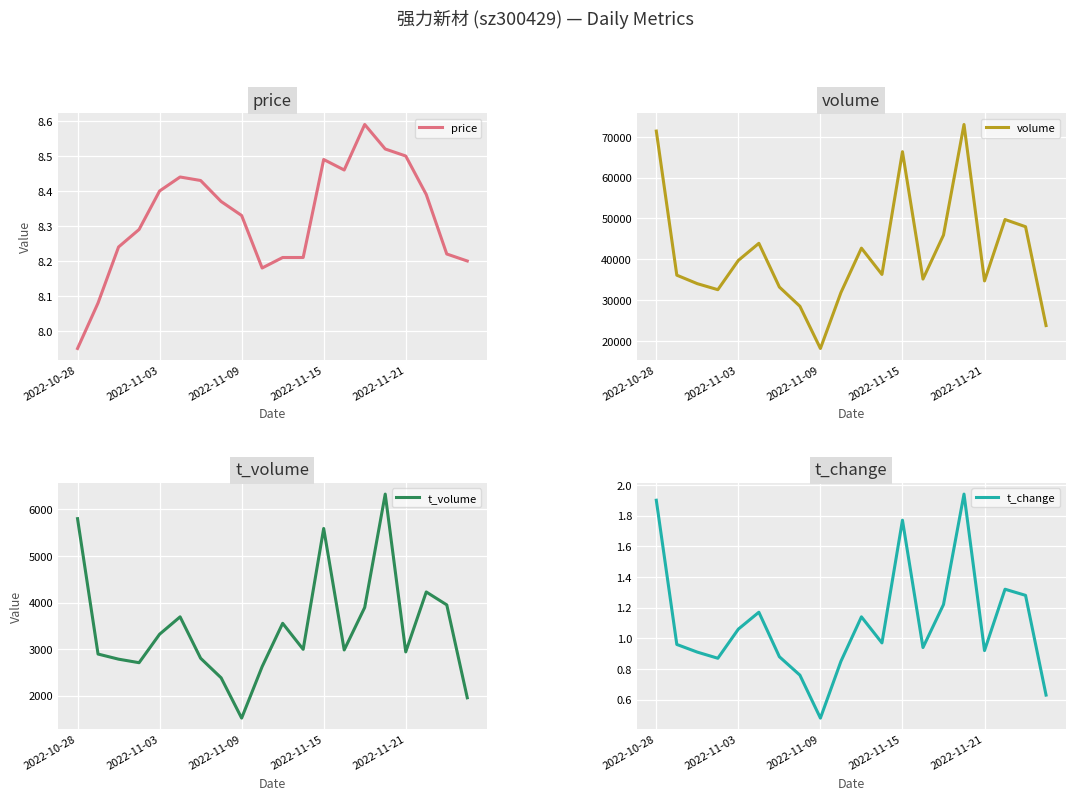

Reading left to right, what are all the values shown in this chart?

price: 8.0	8.1	8.2	8.3	8.4	8.4	8.4	8.4	8.3	8.2	8.2	8.2	8.5	8.5	8.6	8.5	8.5	8.4	8.2	8.2
volume: 71402.0	36106.0	34027.0	32555.0	39728.0	43911.0	33202.0	28499.0	18149.0	31848.0	42728.0	36289.0	66354.0	35153.0	45932.0	73015.0	34703.0	49738.0	47977.0	23766.0
t_volume: 5803.0	2892.0	2782.0	2706.0	3318.0	3692.0	2802.0	2381.0	1515.0	2622.0	3553.0	2993.0	5592.0	2980.0	3894.0	6331.0	2938.0	4227.0	3949.0	1952.0
t_change: 1.9	1.0	0.9	0.9	1.1	1.2	0.9	0.8	0.5	0.8	1.1	1.0	1.8	0.9	1.2	1.9	0.9	1.3	1.3	0.6